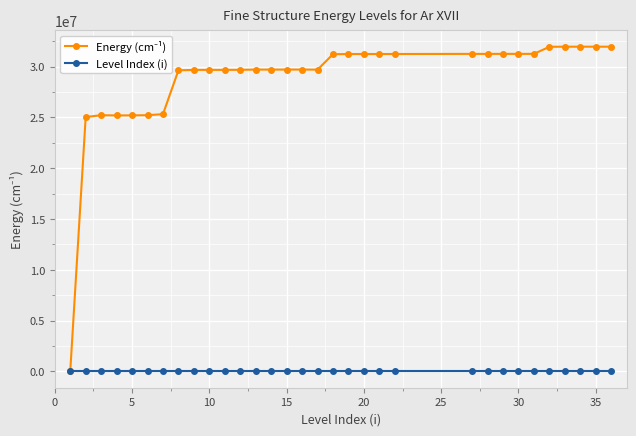

At how many categories does at least one series exceed 27010897?

25